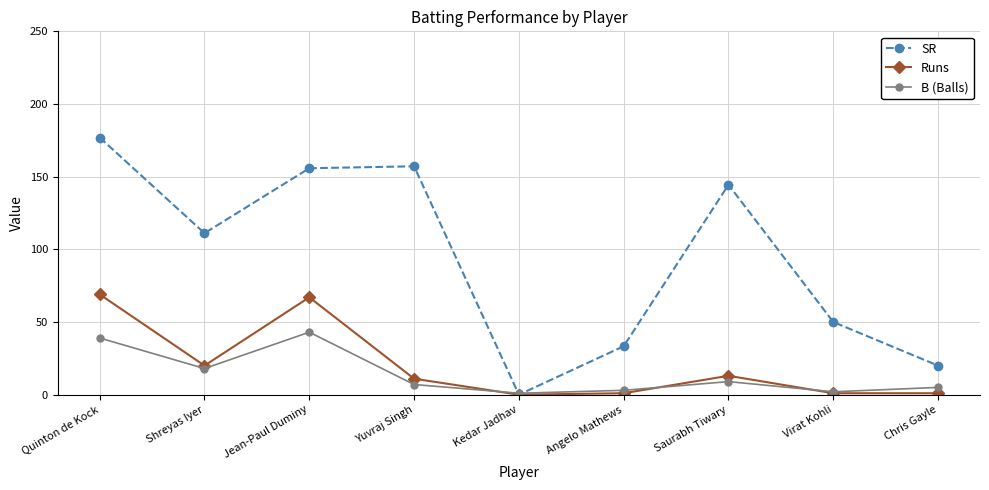

How many data points does each series have?

9